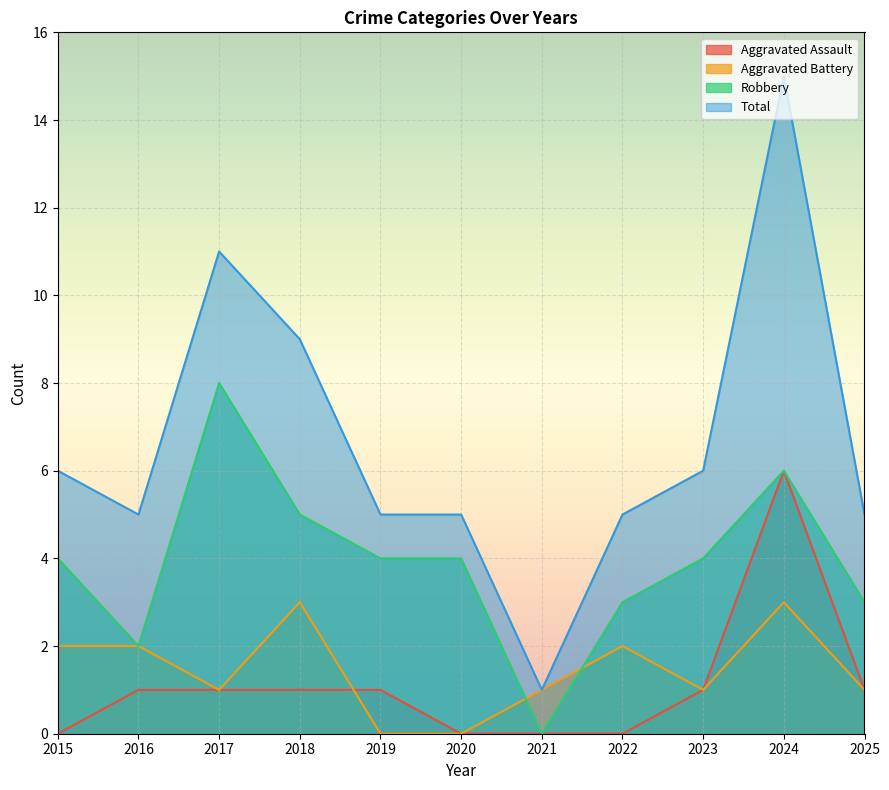

What is the difference between the maximum and minimum values in the Robbery series?

8